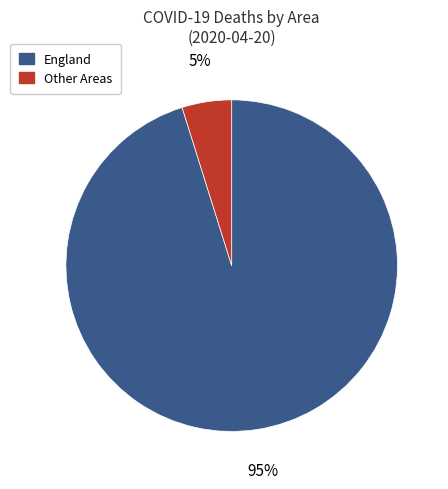

To the nearest percent, what is the average slice percentage?

50%